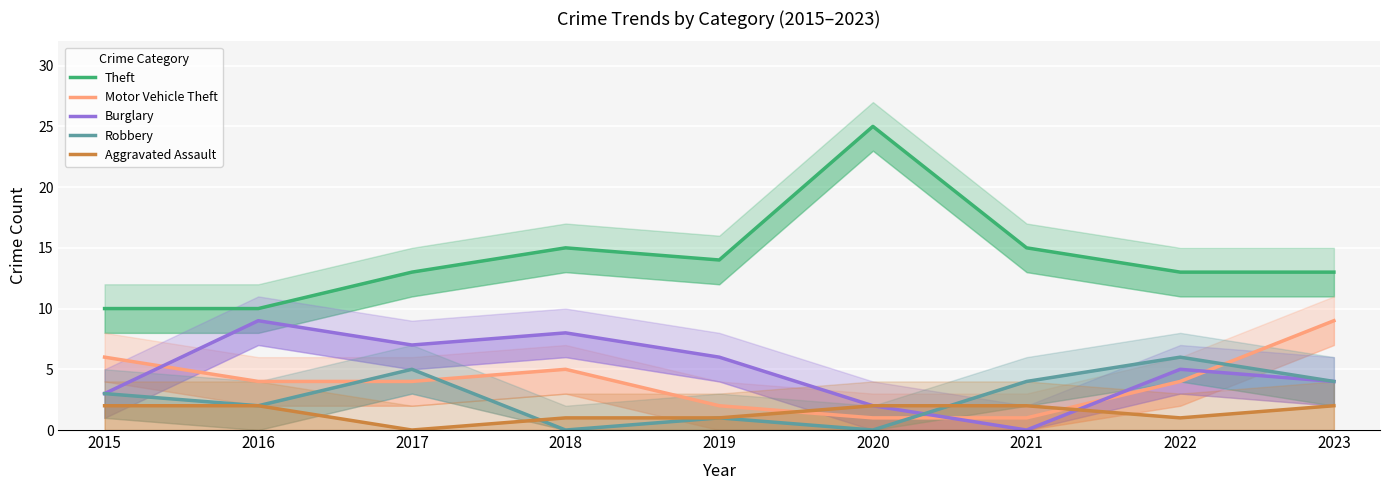

Is it true that Theft equals 10 at 2020?

False